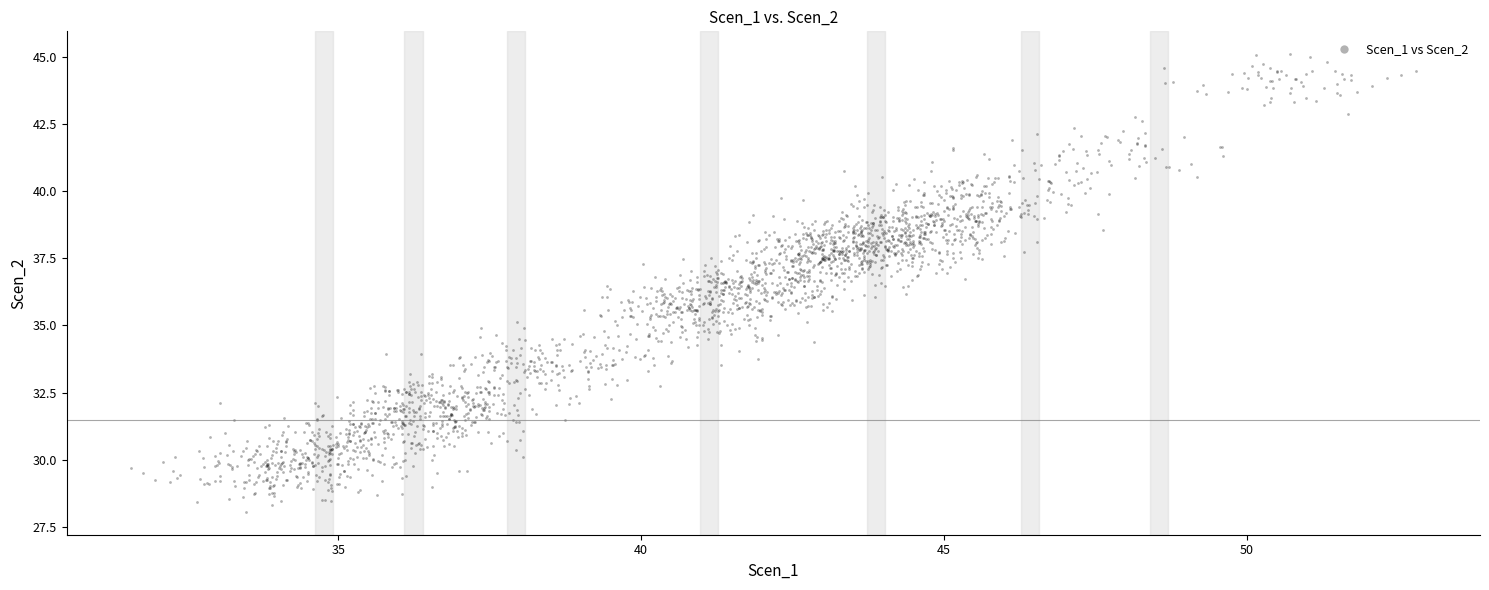

What is the range of Y values (max minus min)?

17.0